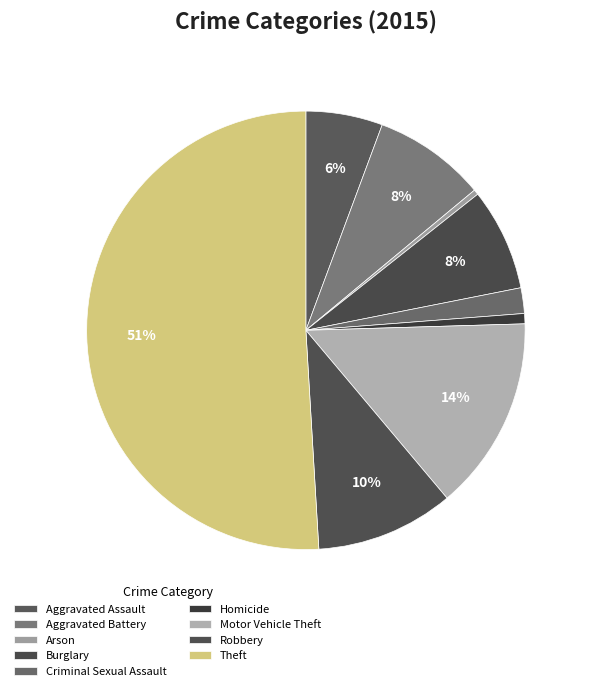

To the nearest percent, what is the average slice percentage?

11%